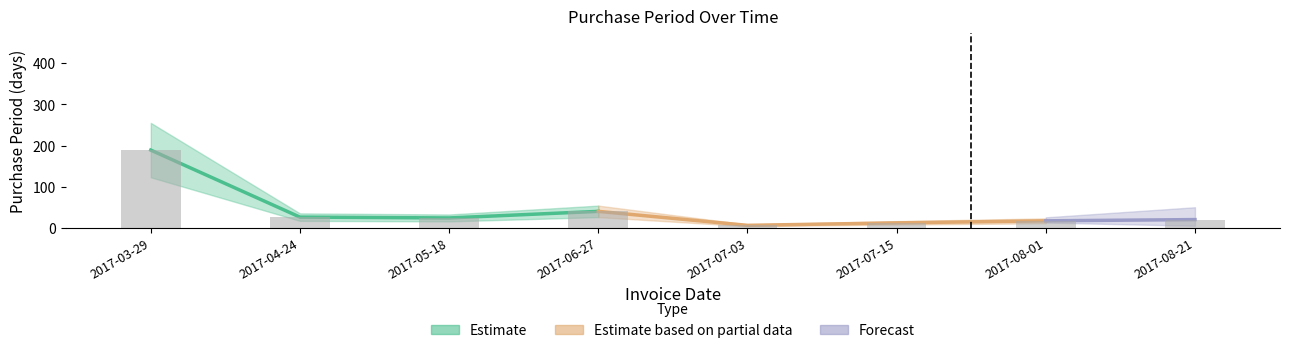

At which label does the data first exceed 24?

2017-03-29